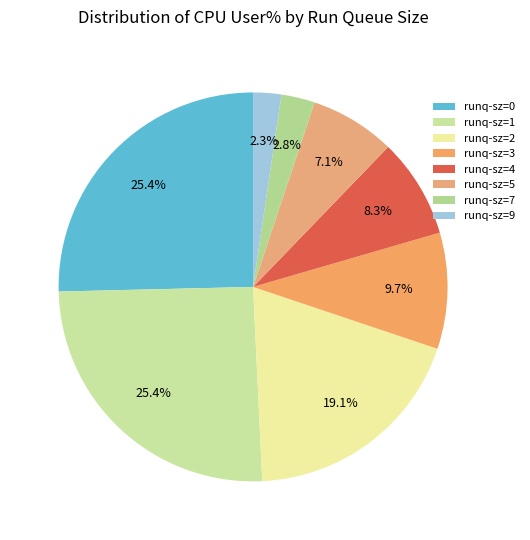

To the nearest percent, what is the average slice percentage?

12%